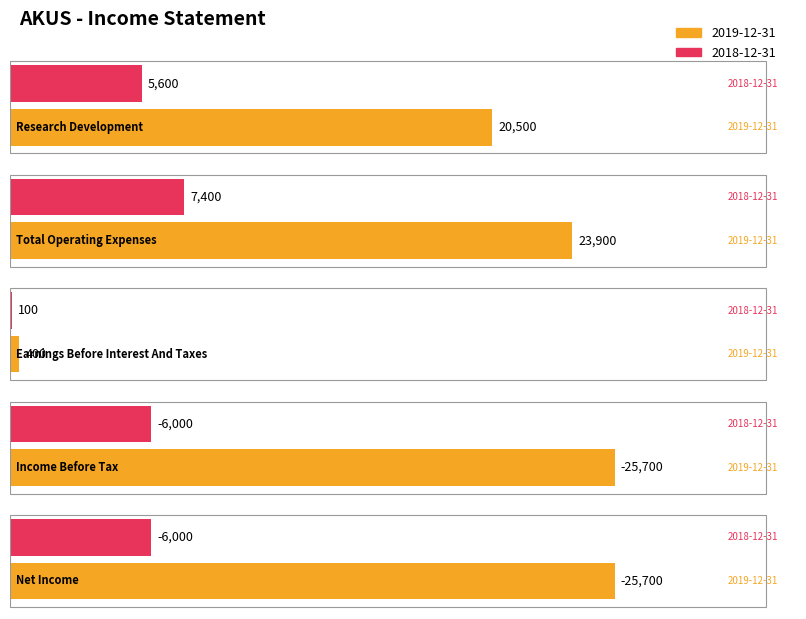

Read the 2019-12-31 value at Research Development, to the nearest 100.

20500